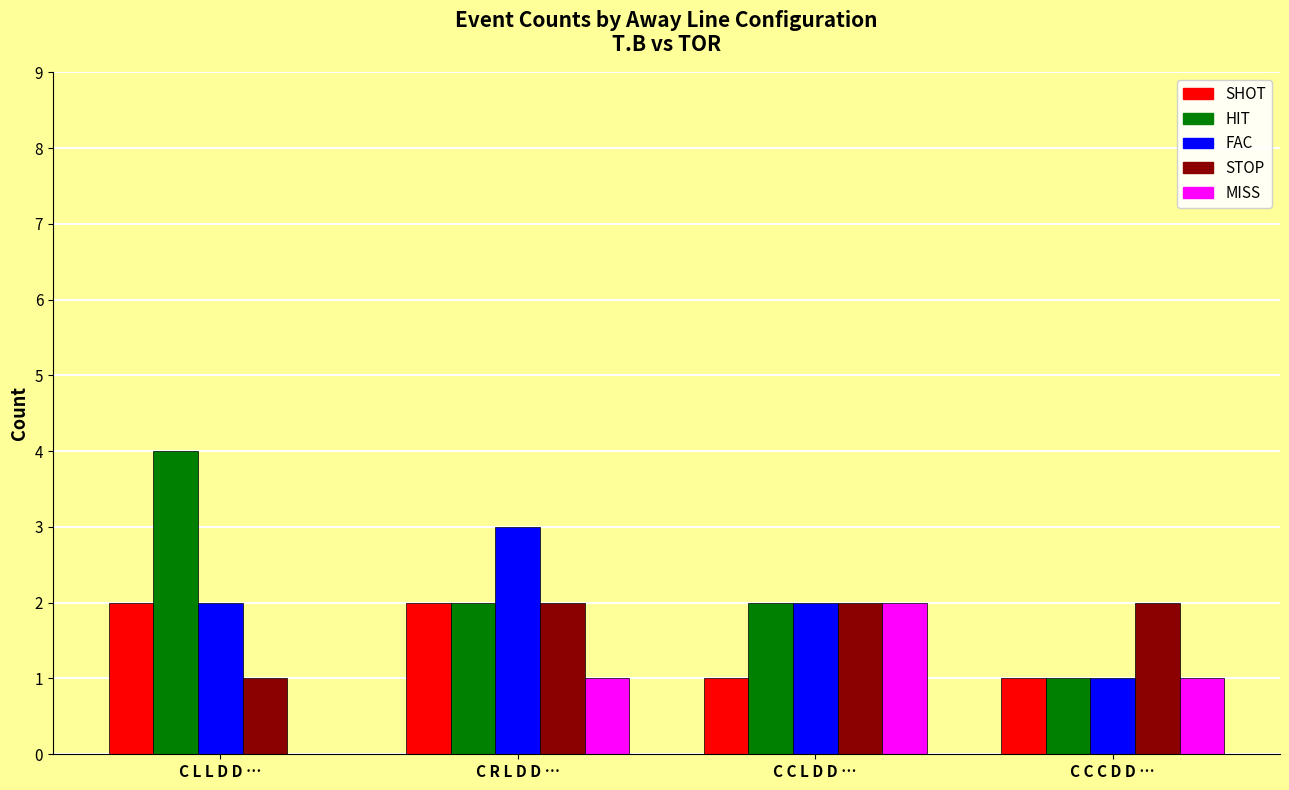

Which series changed the most between C R L D D … and C C C D D …?

FAC